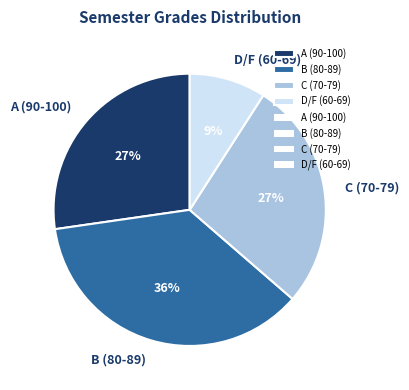

Is the sum of A (90-100) and D/F (60-69) greater than half?

No